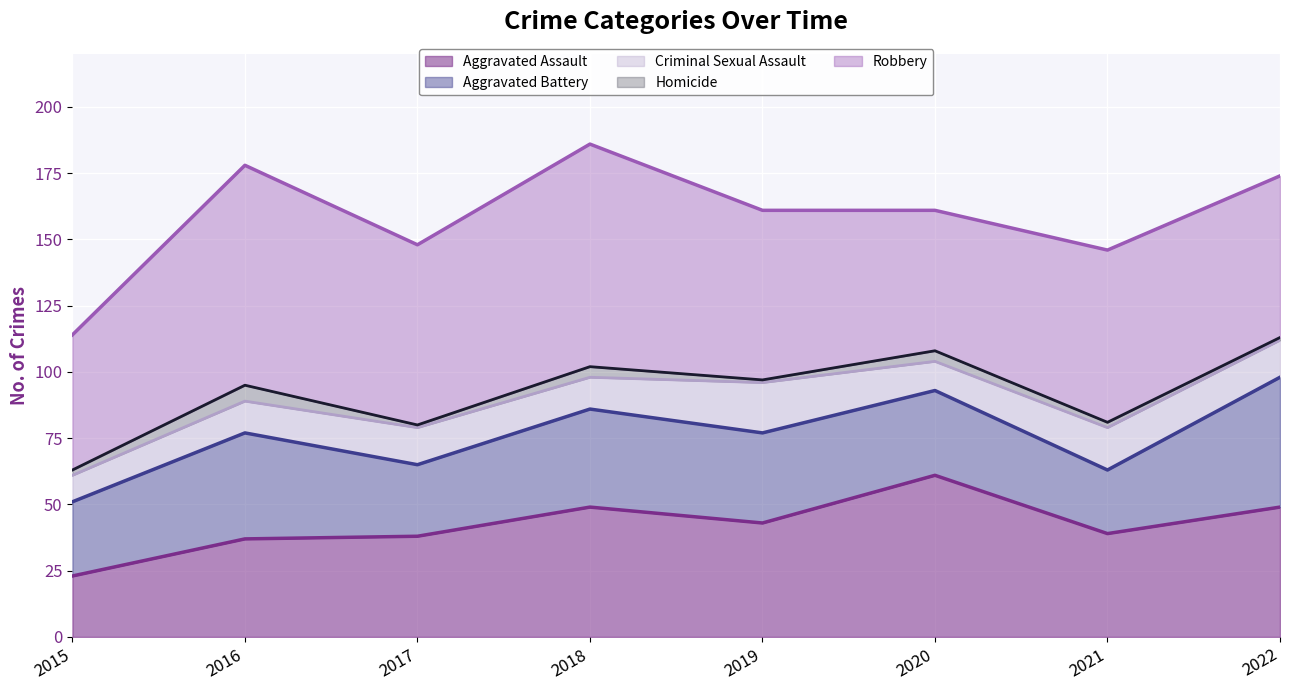

At how many categories does at least one series exceed 26?

8